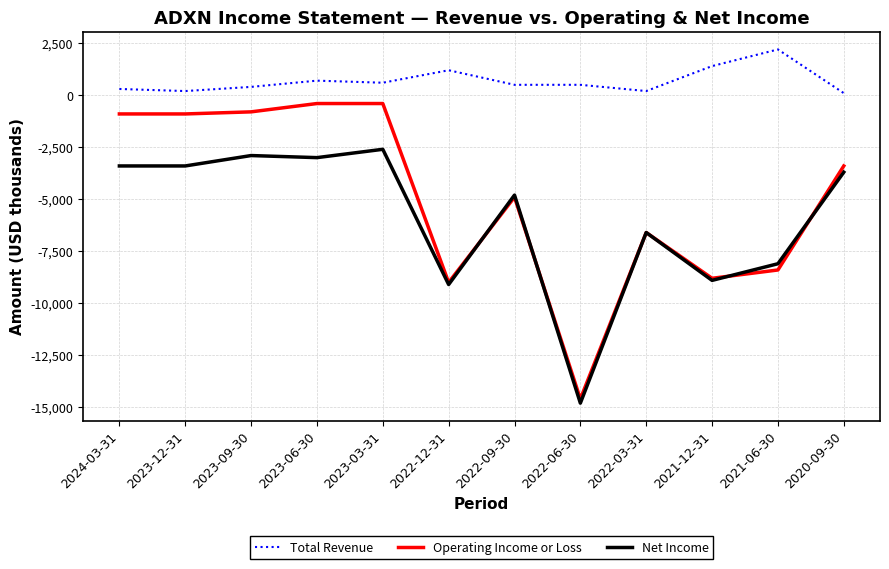

Which series has the widest spread of values?

Operating Income or Loss